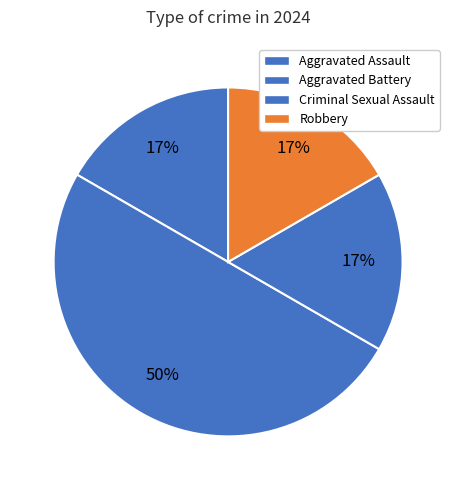

How many slices are in this pie chart?

4